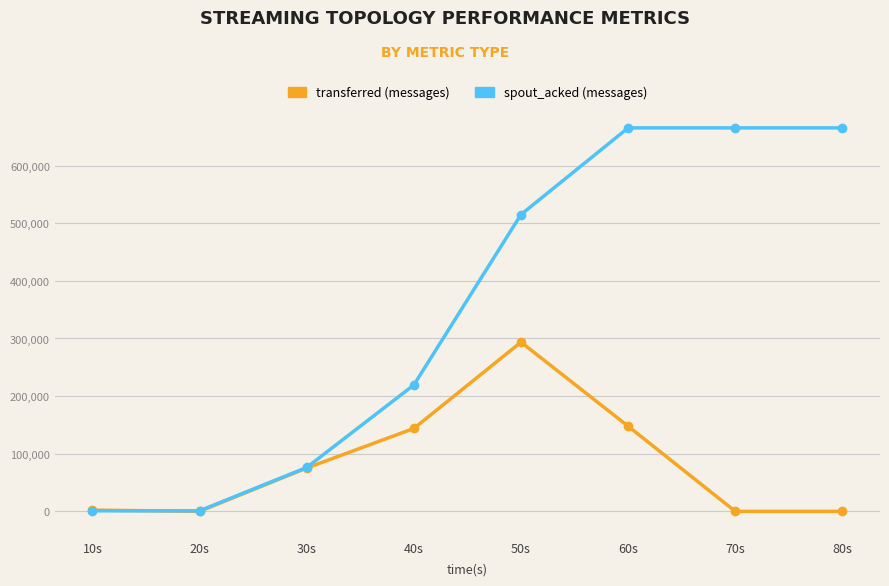

Which series has the largest total across all categories?

spout_acked (messages)